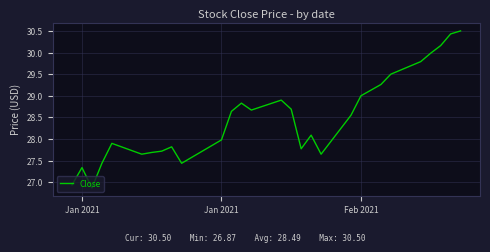

What is the difference between the maximum and minimum values?

3.6